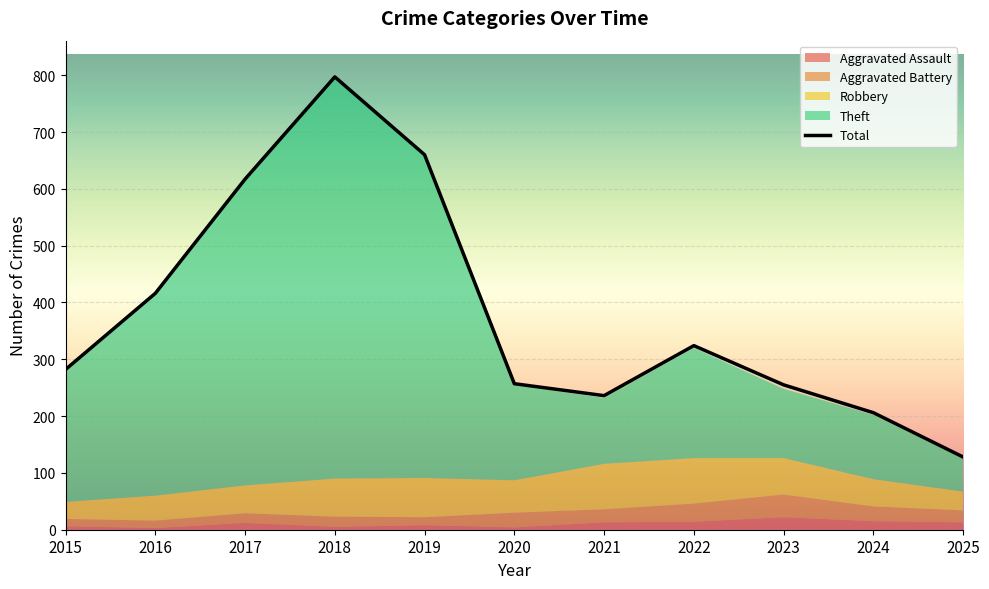

True or false: the data shows 441 at 2018.

False